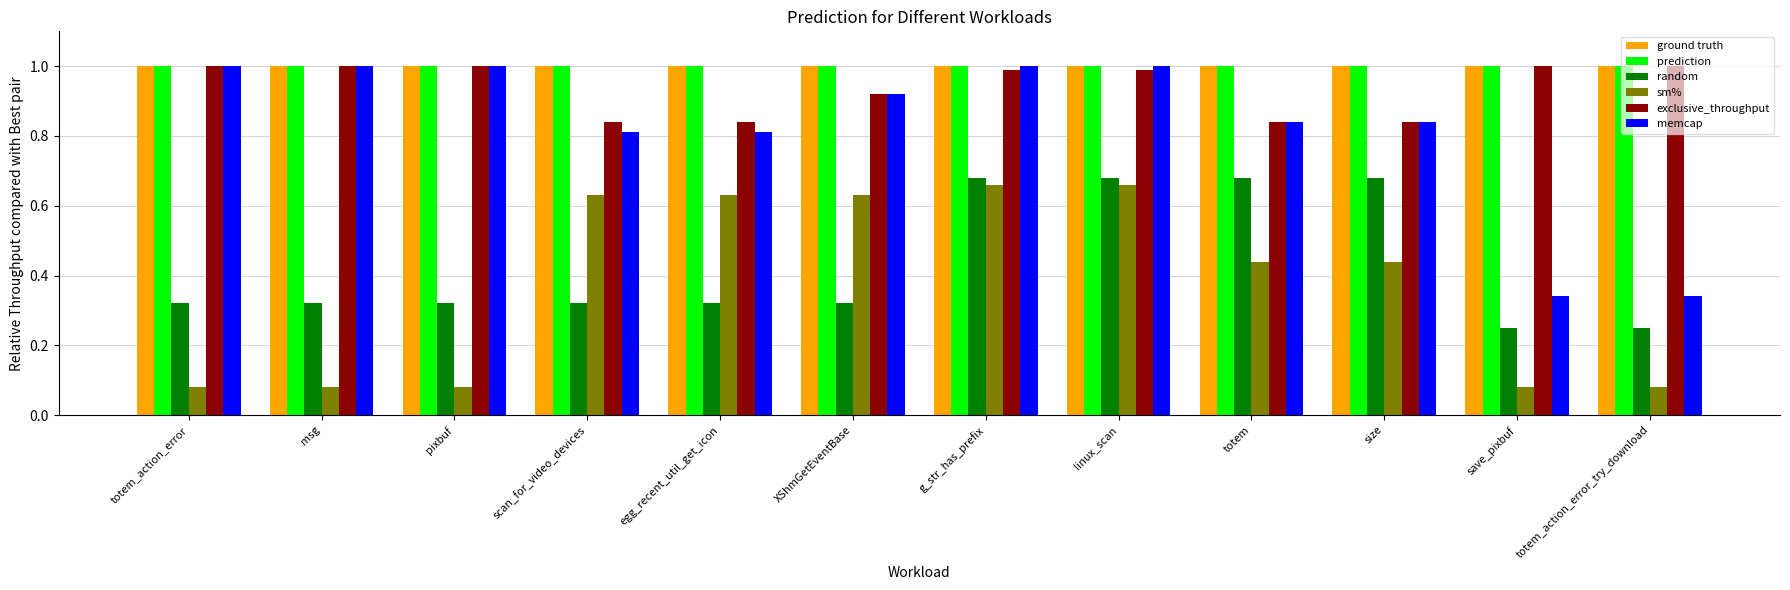

What are all the series names shown in the legend?

ground truth, prediction, random, sm%, exclusive_throughput, memcap